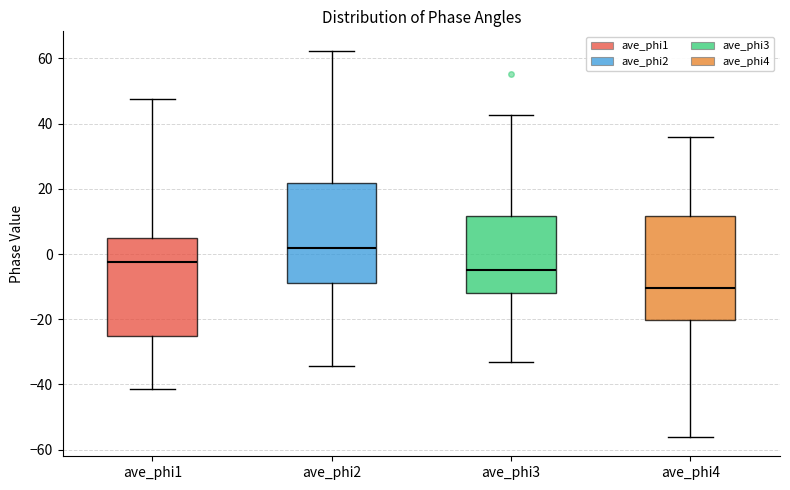

Where is the lower edge of the box for ave_phi2 on the y-axis? The values are not printed on the chart, so give them approximately, as read against the axis.

-8